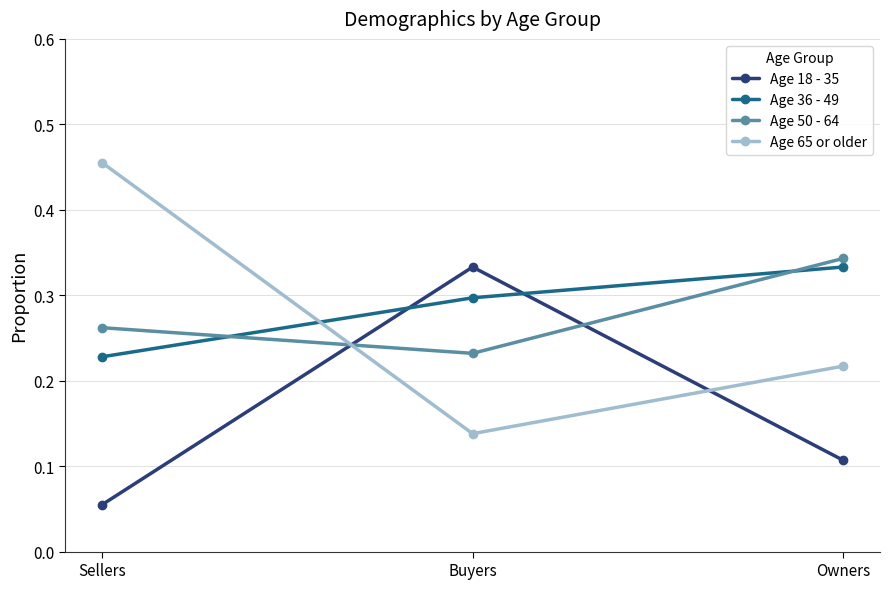

How many Age 50 - 64 values are between 0 and 1?

3